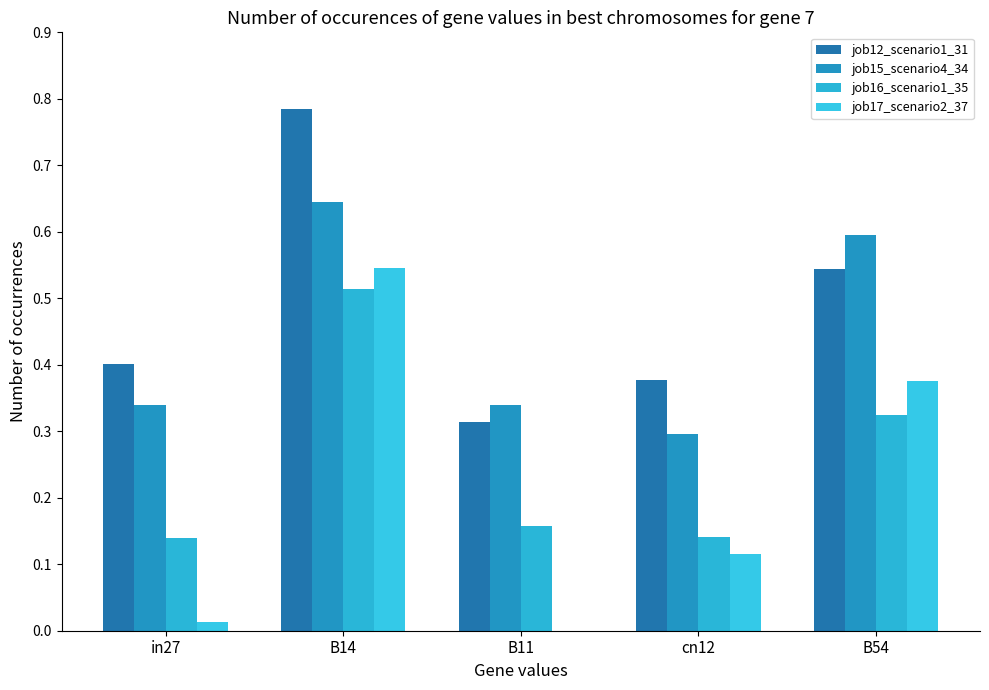

Reading right to left, transcribe all the data shown in this chart.

job12_scenario1_31: B54=0.5	cn12=0.4	B11=0.3	B14=0.8	in27=0.4
job15_scenario4_34: B54=0.6	cn12=0.3	B11=0.3	B14=0.6	in27=0.3
job16_scenario1_35: B54=0.3	cn12=0.1	B11=0.2	B14=0.5	in27=0.1
job17_scenario2_37: B54=0.4	cn12=0.1	B11=0.0	B14=0.5	in27=0.0